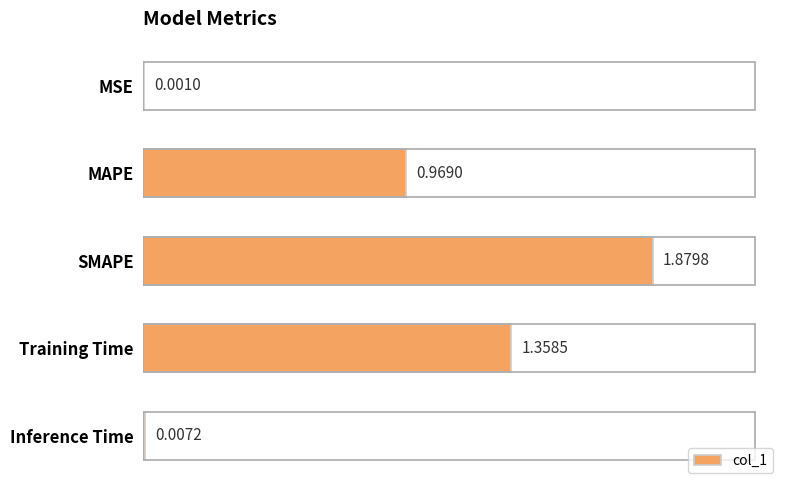

Which category has the highest value across all series?

SMAPE